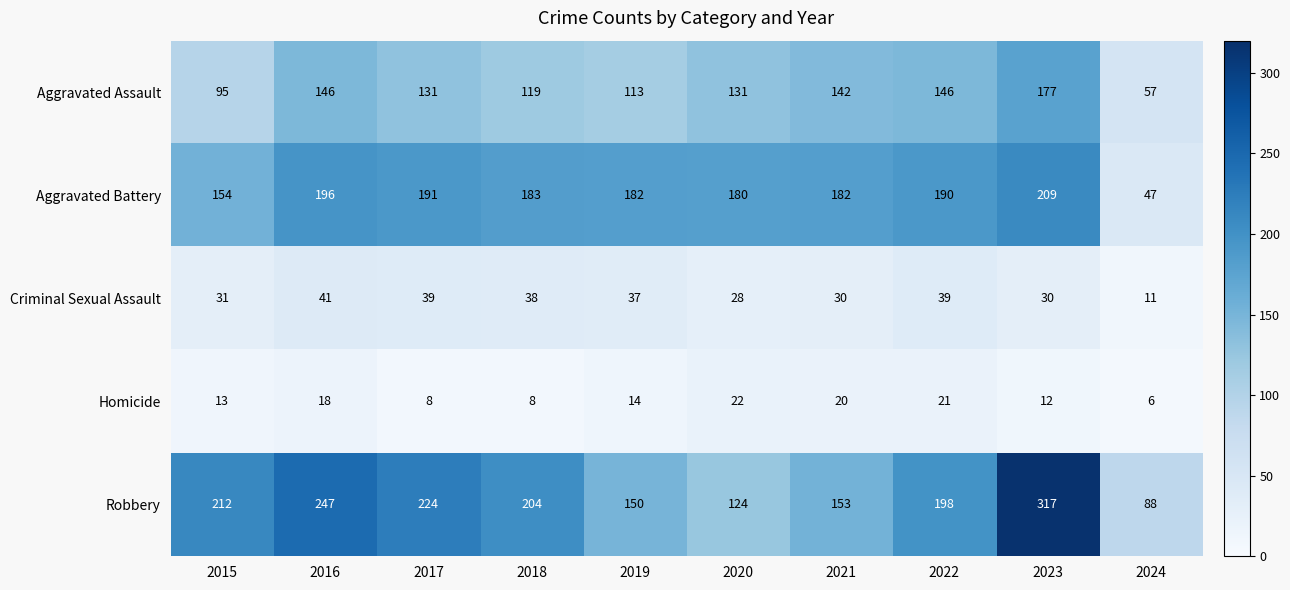

What is the lowest value of the Aggravated Assault series?

57